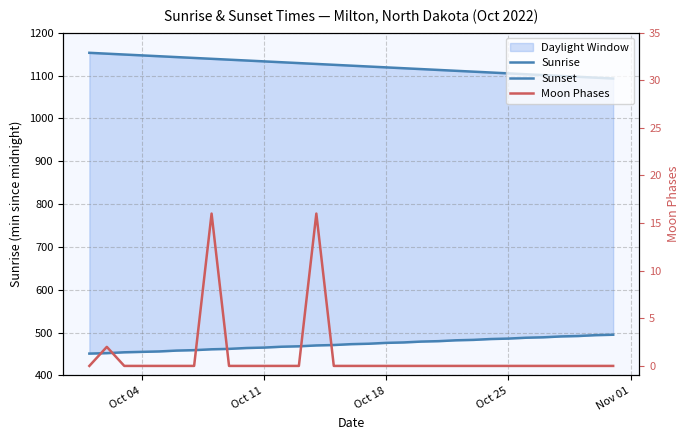

Which category has the lowest value across all series?

Oct 04